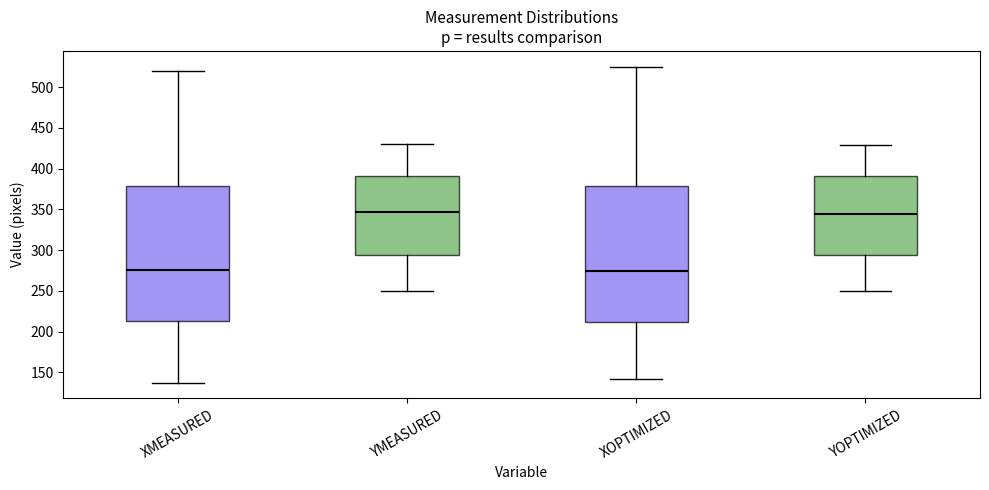

Where is the lower edge of the box for XMEASURED on the y-axis? The values are not printed on the chart, so give them approximately, as read against the axis.

215